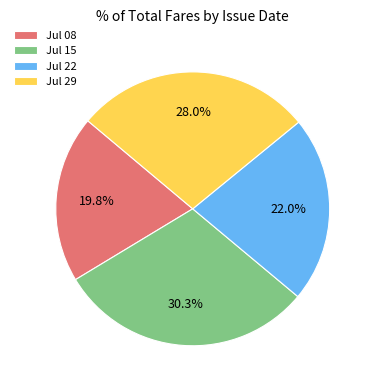

Does any single category account for the majority?

No